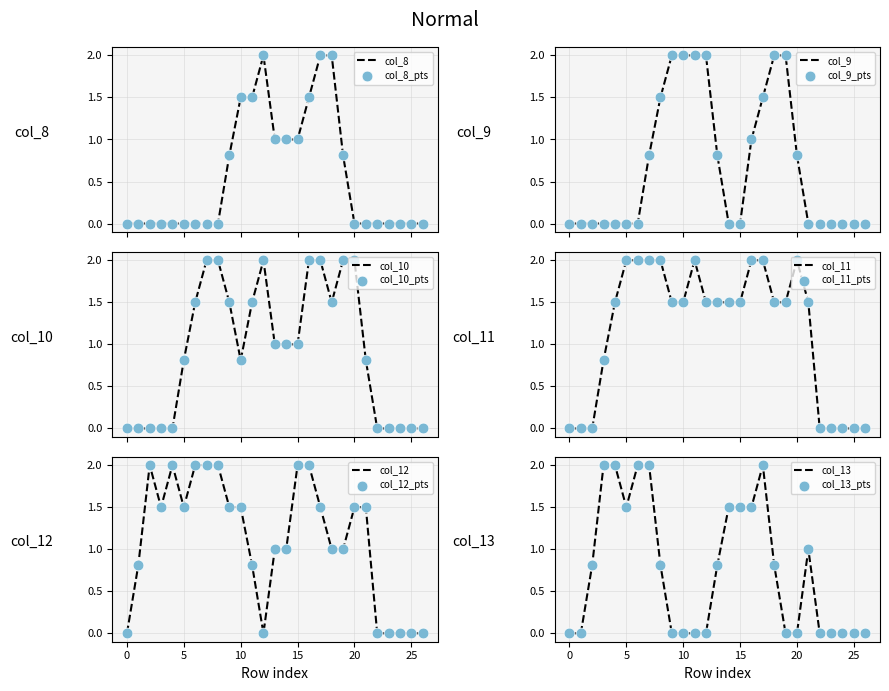

What are all the series names shown in the legend?

col_8, col_9, col_10, col_11, col_12, col_13